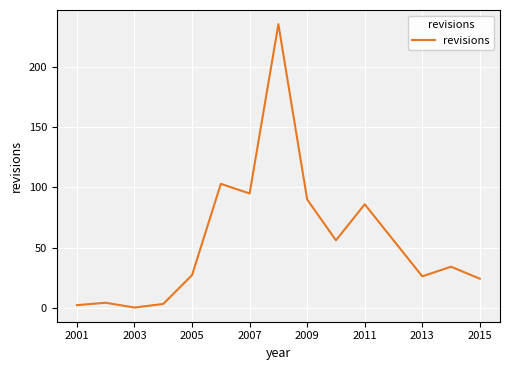

What is the difference between the maximum and minimum values?

236